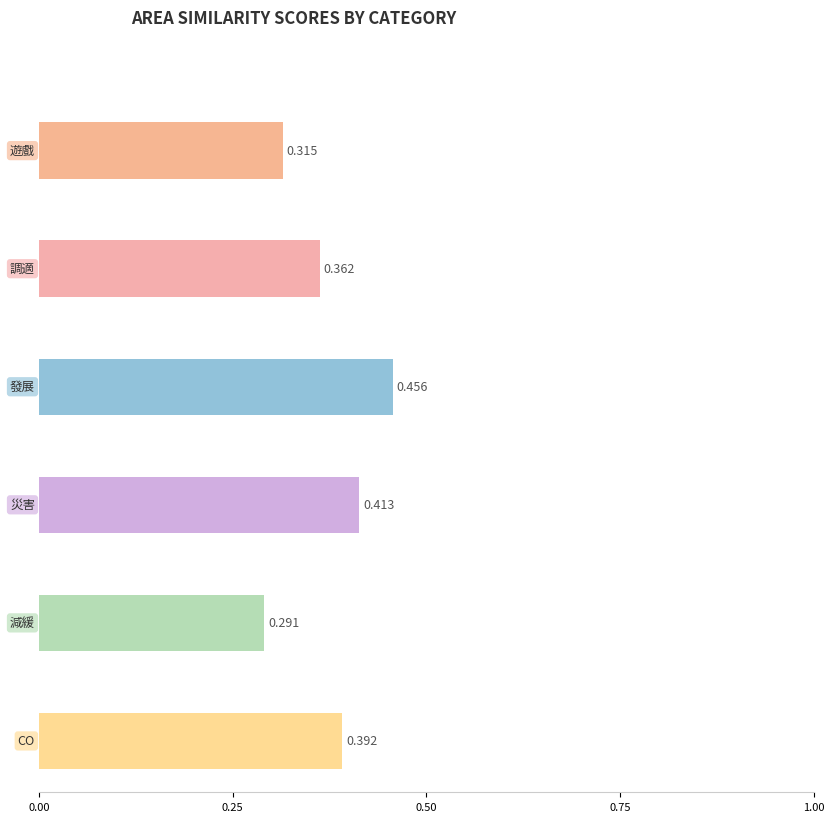

What are all the series names shown in the legend?

遊戲, 調適, 發展, 災害, 減緩, CO